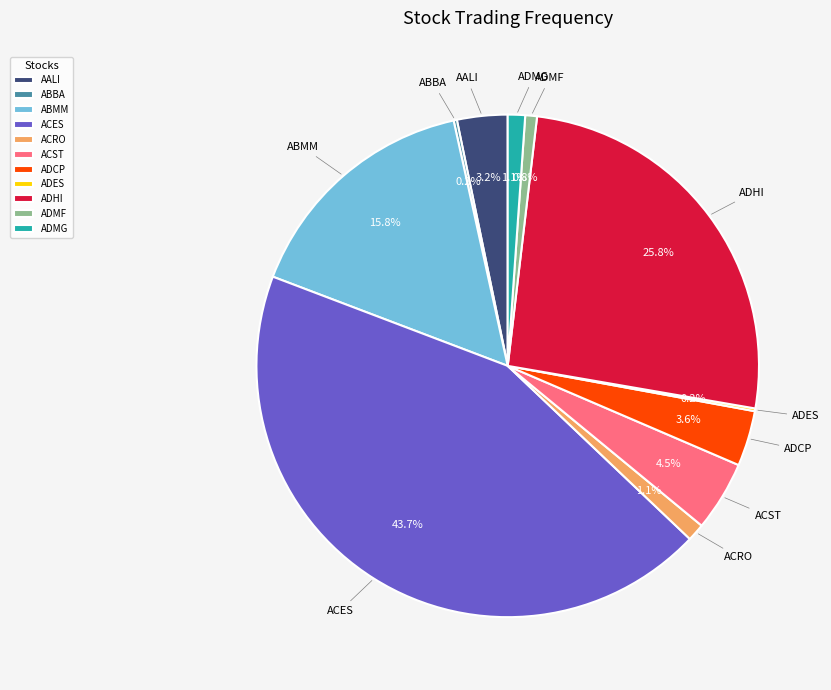

Is the sum of ACST and ADMG greater than half?

No